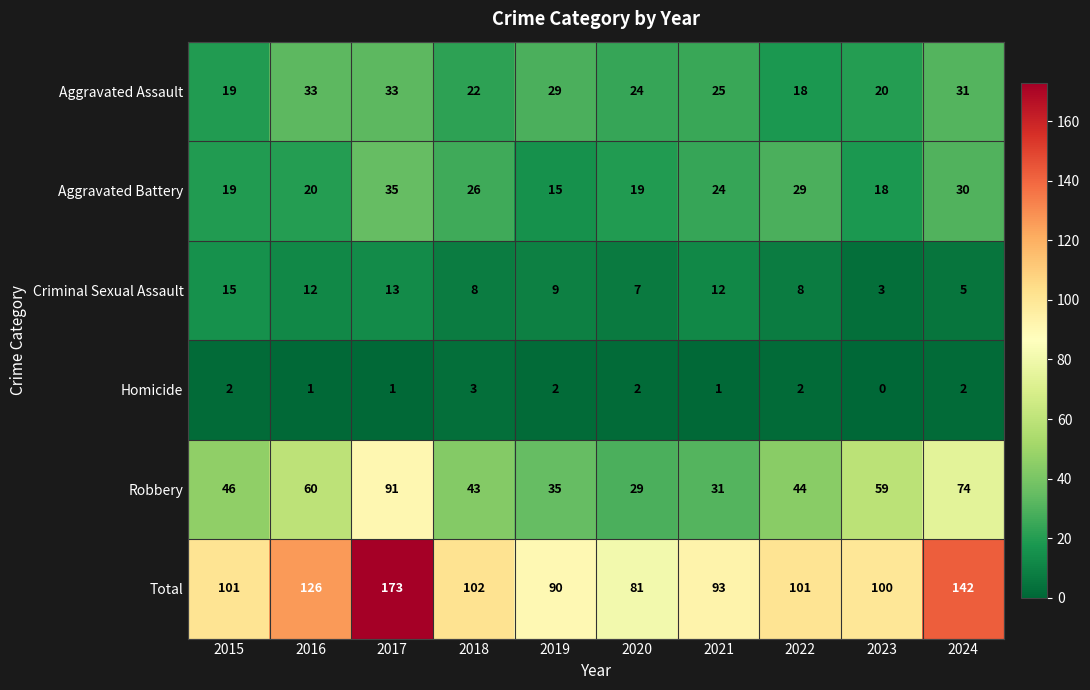

What is the sum of all Homicide values?

16